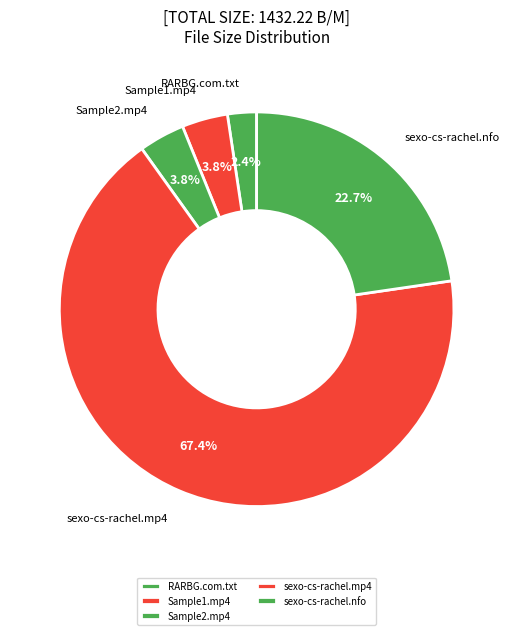

Which has a higher value, Sample2.mp4 or sexo-cs-rachel.mp4?

sexo-cs-rachel.mp4